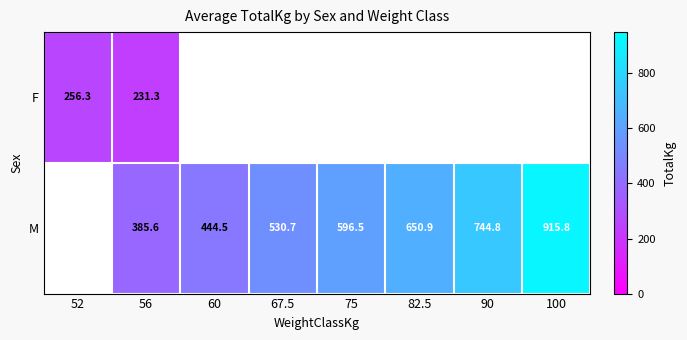

Is the value of F at 56 greater than the value of M at 75?

No